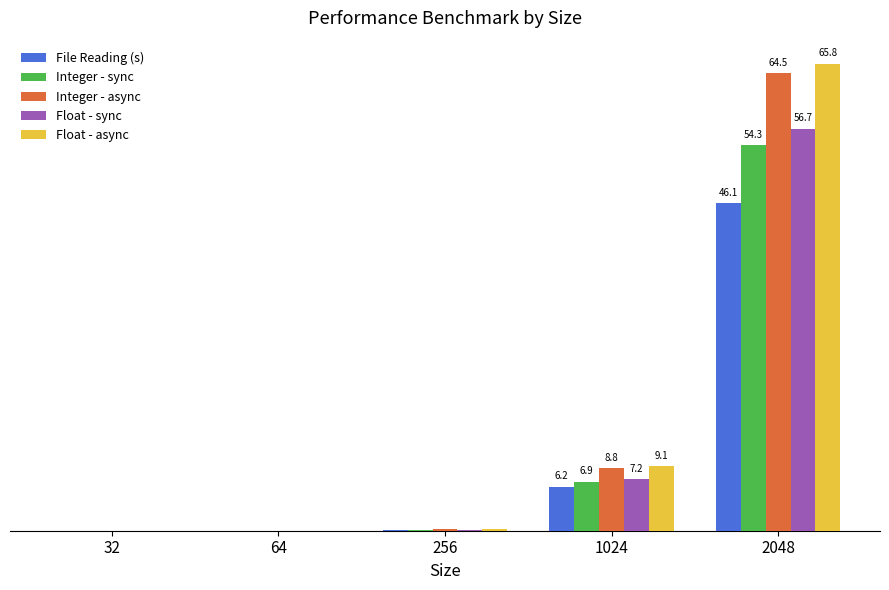

What is the difference between the maximum and minimum values in the Float - async series?

65.8